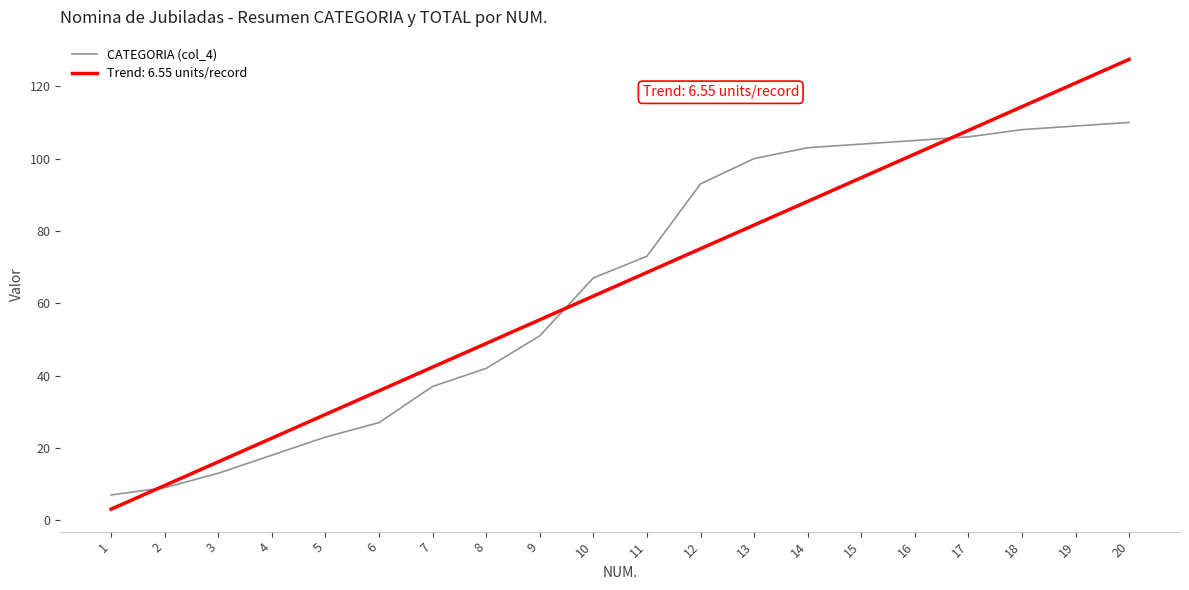

List the labels in order of Trend: 6.55 units/record value, smallest first.

1, 2, 3, 4, 5, 6, 7, 8, 9, 10, 11, 12, 13, 14, 15, 16, 17, 18, 19, 20